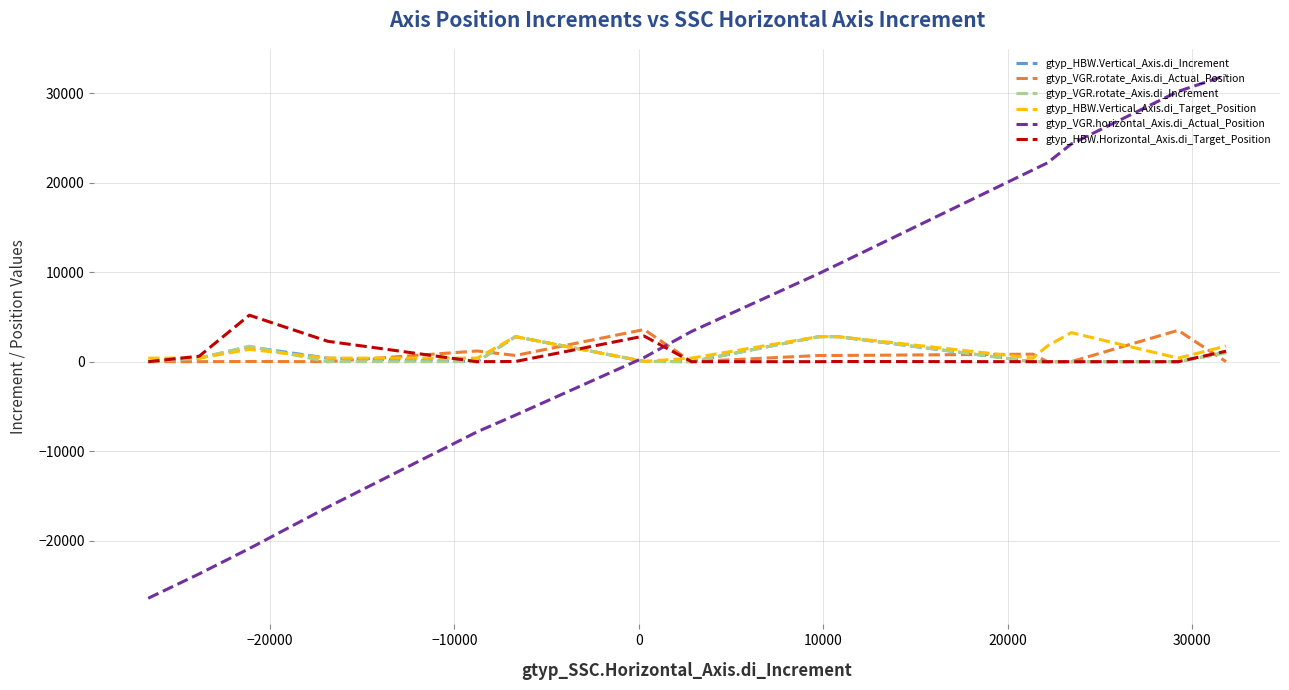

Which series has the largest range (max minus min)?

gtyp_VGR.horizontal_Axis.di_Actual_Position